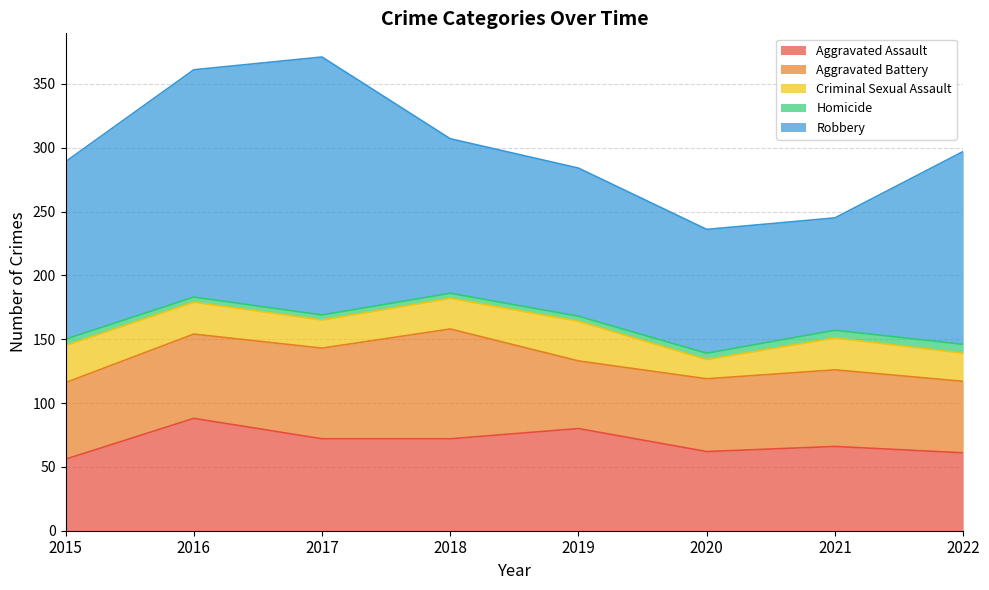

How many values in the Aggravated Battery series exceed 60?

3